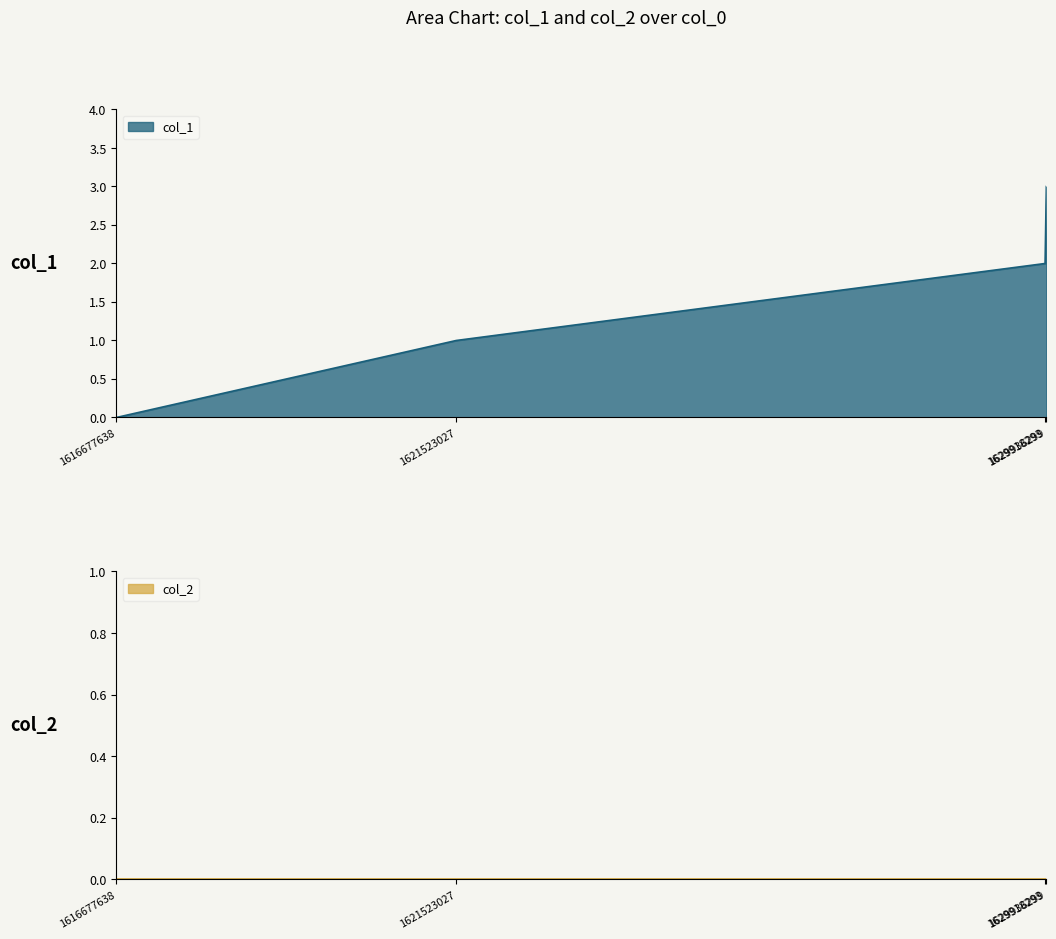

What is the greatest value displayed?

3